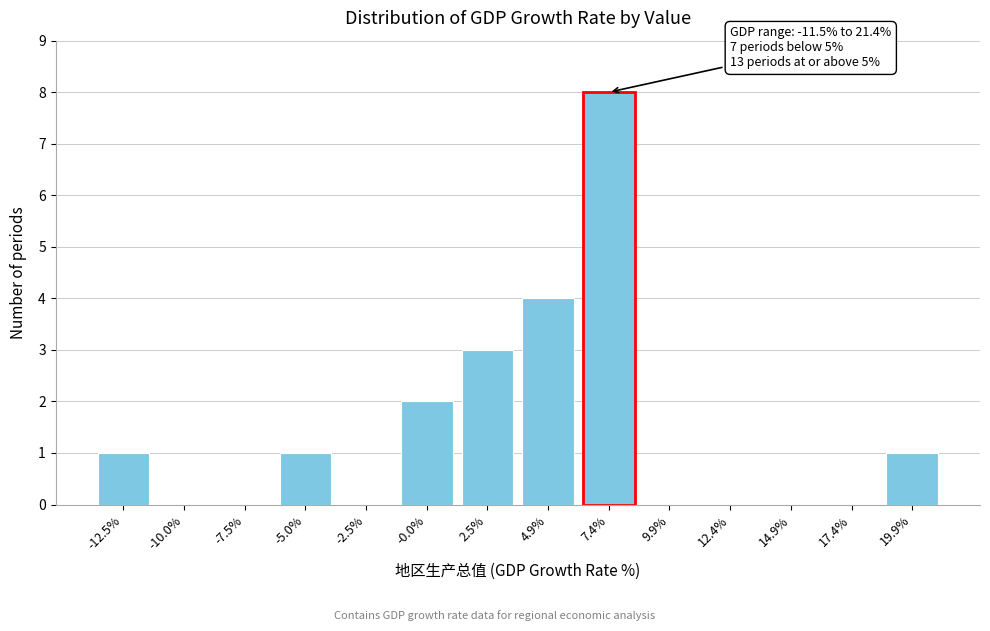

Reading right to left, transcribe all the data shown in this chart.

19.9%=1	17.4%=0	14.9%=0	12.4%=0	9.9%=0	7.4%=8	4.9%=4	2.5%=3	-0.0%=2	-2.5%=0	-5.0%=1	-7.5%=0	-10.0%=0	-12.5%=1